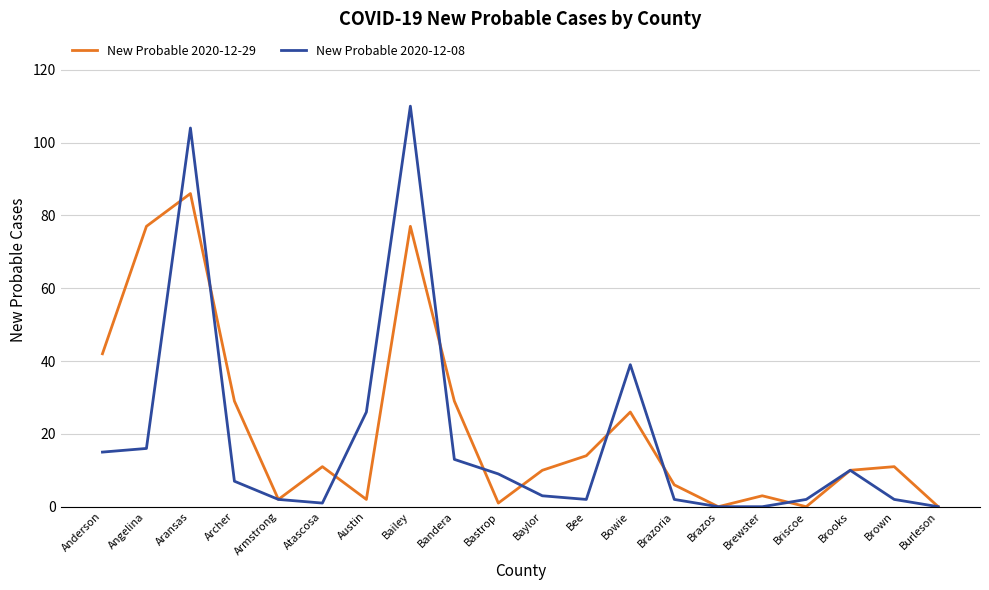

Reading right to left, what are all the values shown in this chart?

New Probable 2020-12-29: Burleson=0	Brown=11	Brooks=10	Briscoe=0	Brewster=3	Brazos=0	Brazoria=6	Bowie=26	Bee=14	Baylor=10	Bastrop=1	Bandera=29	Bailey=77	Austin=2	Atascosa=11	Armstrong=2	Archer=29	Aransas=86	Angelina=77	Anderson=42
New Probable 2020-12-08: Burleson=0	Brown=2	Brooks=10	Briscoe=2	Brewster=0	Brazos=0	Brazoria=2	Bowie=39	Bee=2	Baylor=3	Bastrop=9	Bandera=13	Bailey=110	Austin=26	Atascosa=1	Armstrong=2	Archer=7	Aransas=104	Angelina=16	Anderson=15